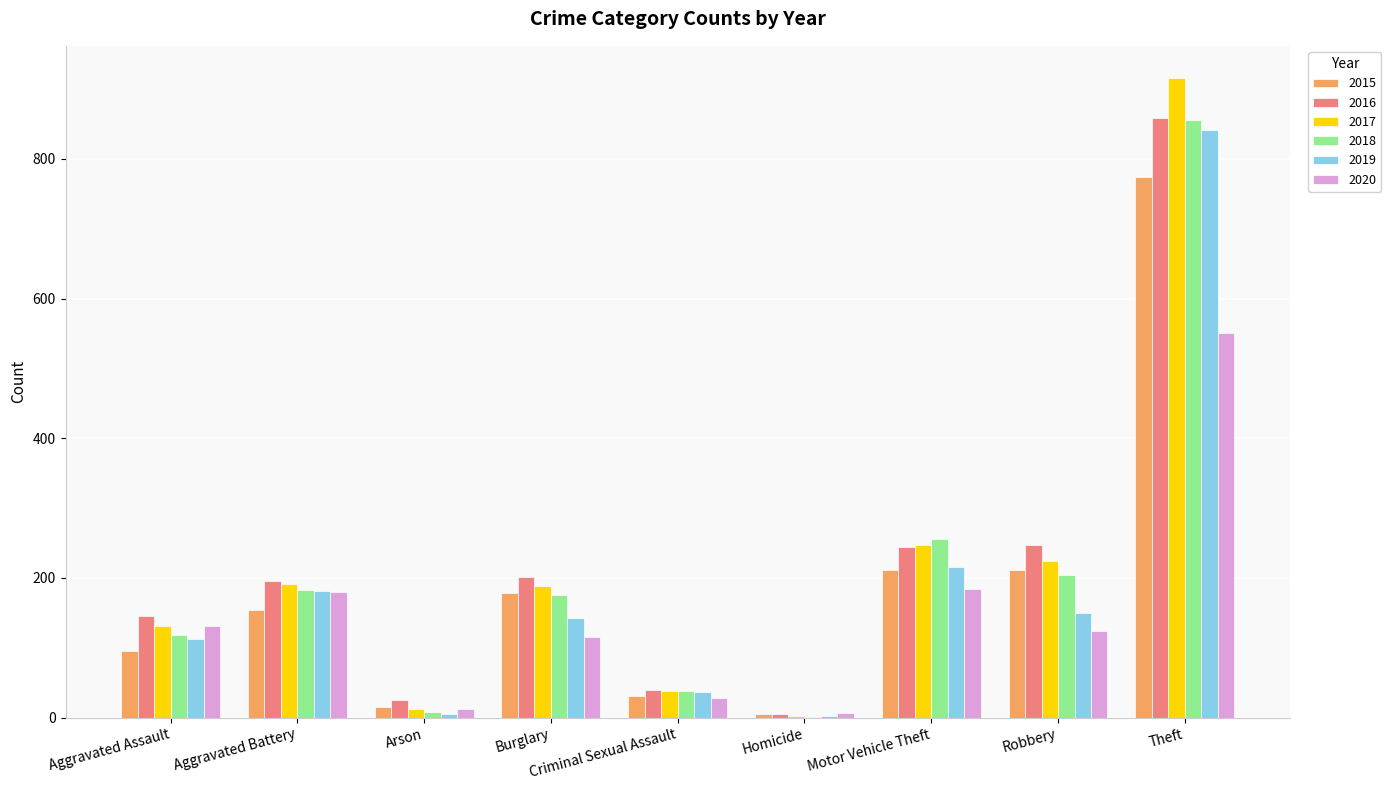

What is the total value across all series at Motor Vehicle Theft?

1359